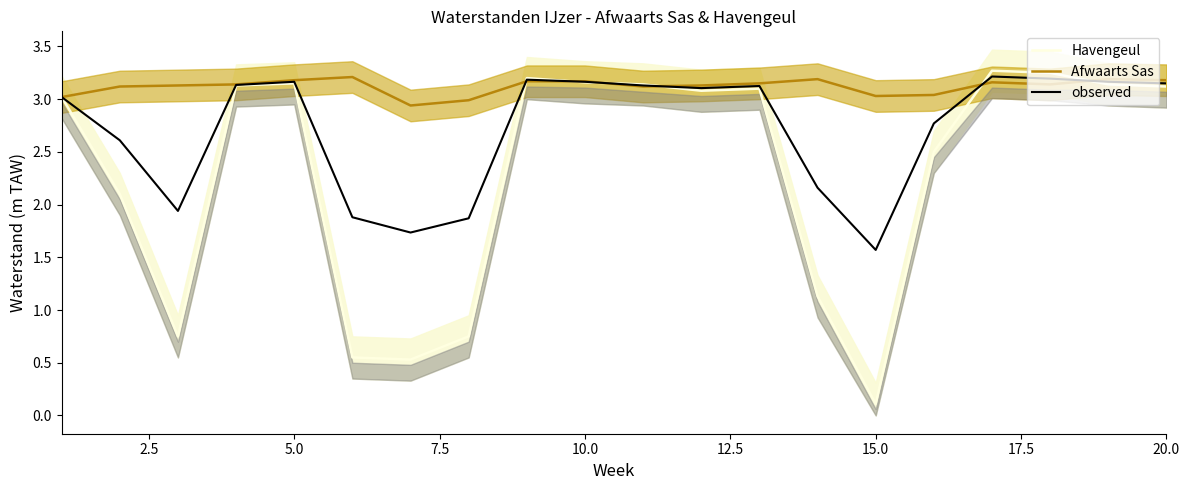

Count the number of data series in this chart.

3